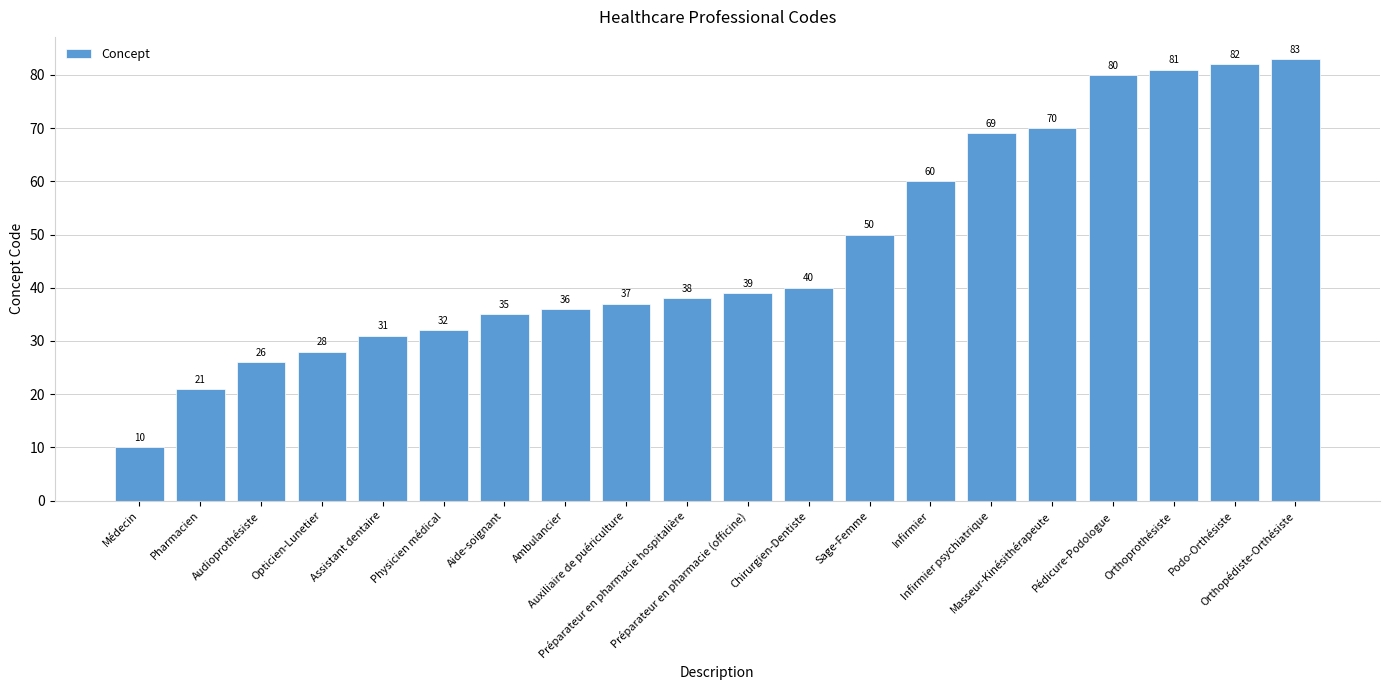

What is the average value?

47